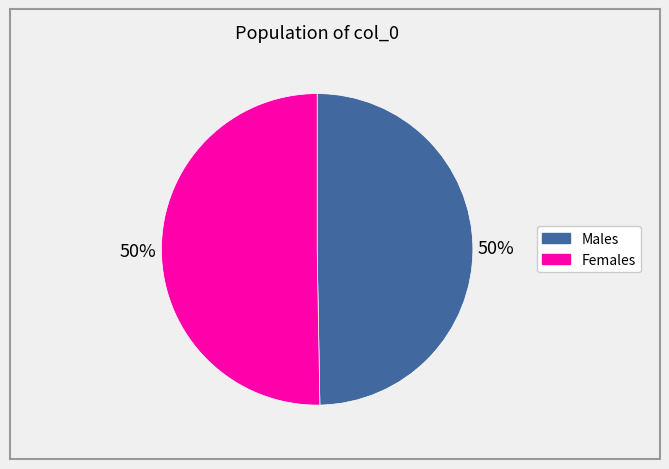

Is the sum of Males and Females greater than half?

Yes